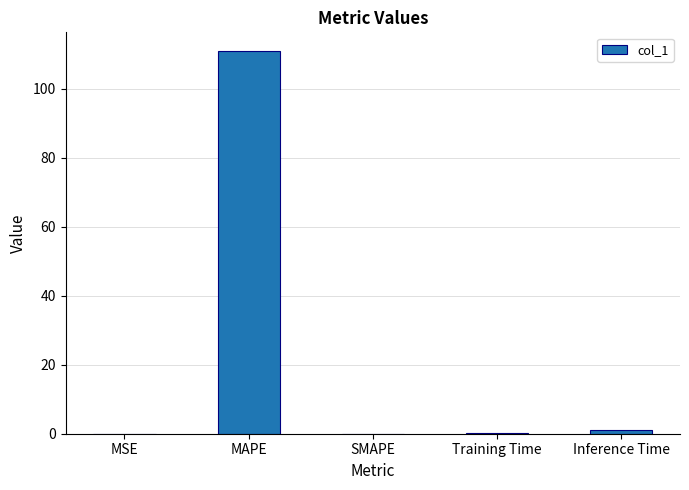

What is the change in value from MSE to Inference Time?

+1.0